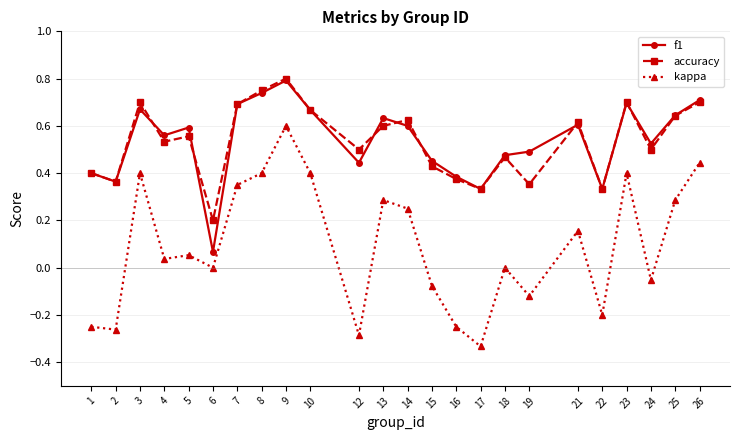

Is this an area chart (filled region under the line)?

No